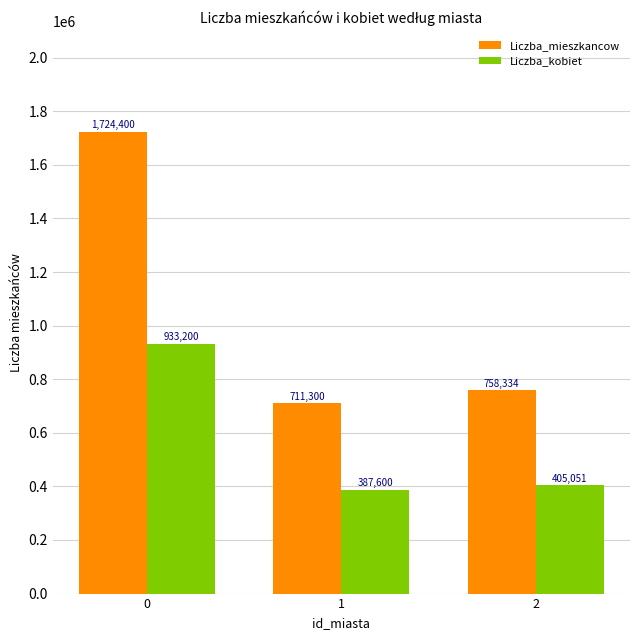

What is the approximate value of Liczba_kobiet at 0, to the nearest 50?

933200